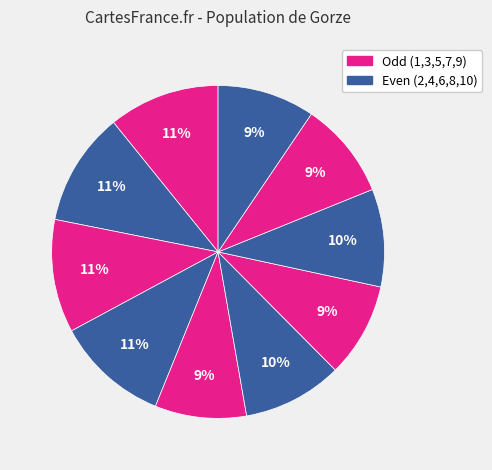

How many slices are in this pie chart?

10